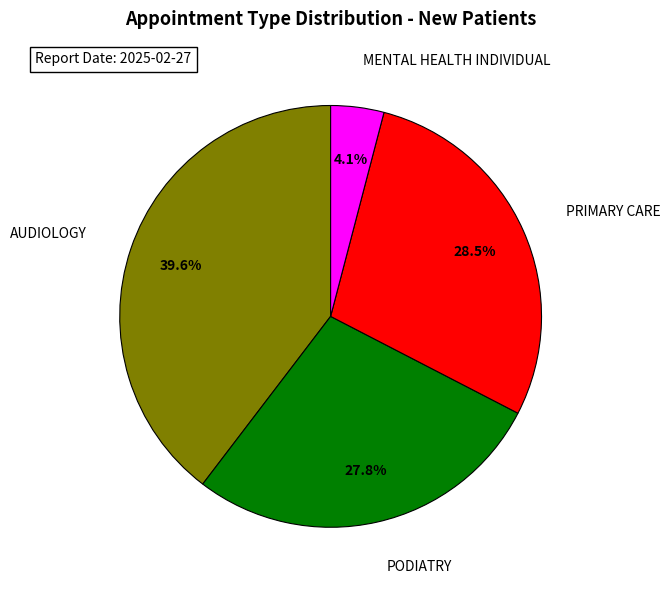

Rank the categories by value from highest to lowest.

AUDIOLOGY, PRIMARY CARE, PODIATRY, MENTAL HEALTH INDIVIDUAL